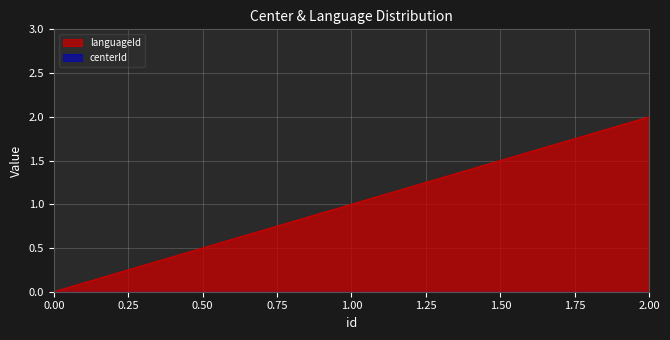

Reading left to right, transcribe all the data shown in this chart.

0.0=0	1.0=1	2.0=2